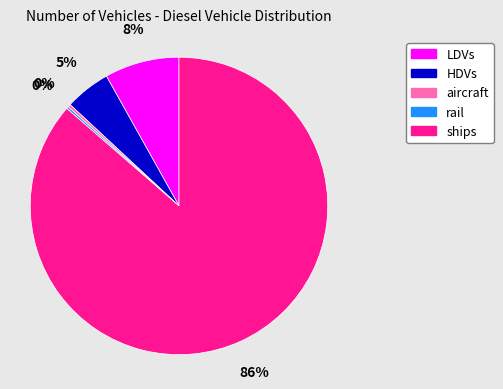

Is there any slice that represents more than half of the pie?

Yes